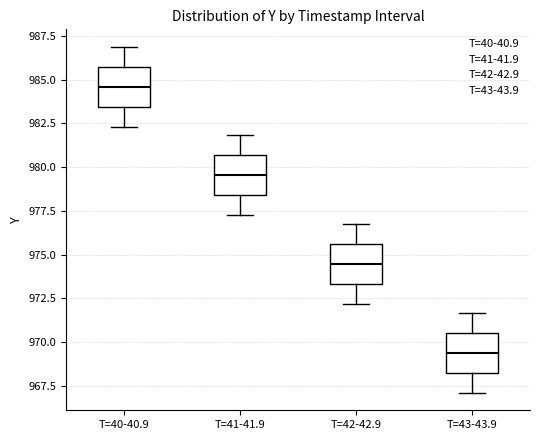

Reading left to right, read every box against the y-axis: the position of its median line, the range the box covers, and the ends of its whiskers. The values are not printed on the chart, so give them approximately, as read against the axis.

T=40-40.9: median 984.5, box 983.5 to 985.5, whiskers 982.5 to 987.0
T=41-41.9: median 979.5, box 978.5 to 980.5, whiskers 977.0 to 982.0
T=42-42.9: median 974.5, box 973.5 to 975.5, whiskers 972.0 to 976.5
T=43-43.9: median 969.5, box 968.0 to 970.5, whiskers 967.0 to 971.5